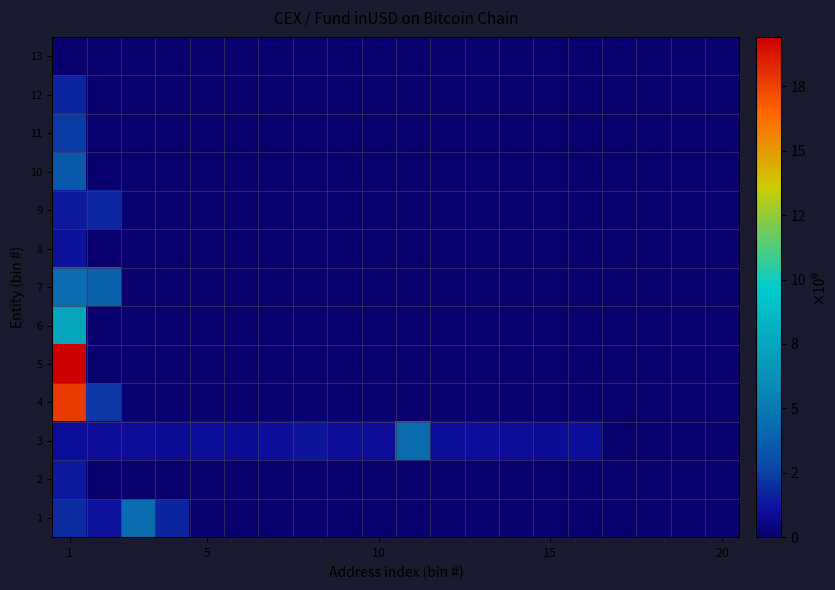

At how many categories does at least one series exceed 10772291403?

1